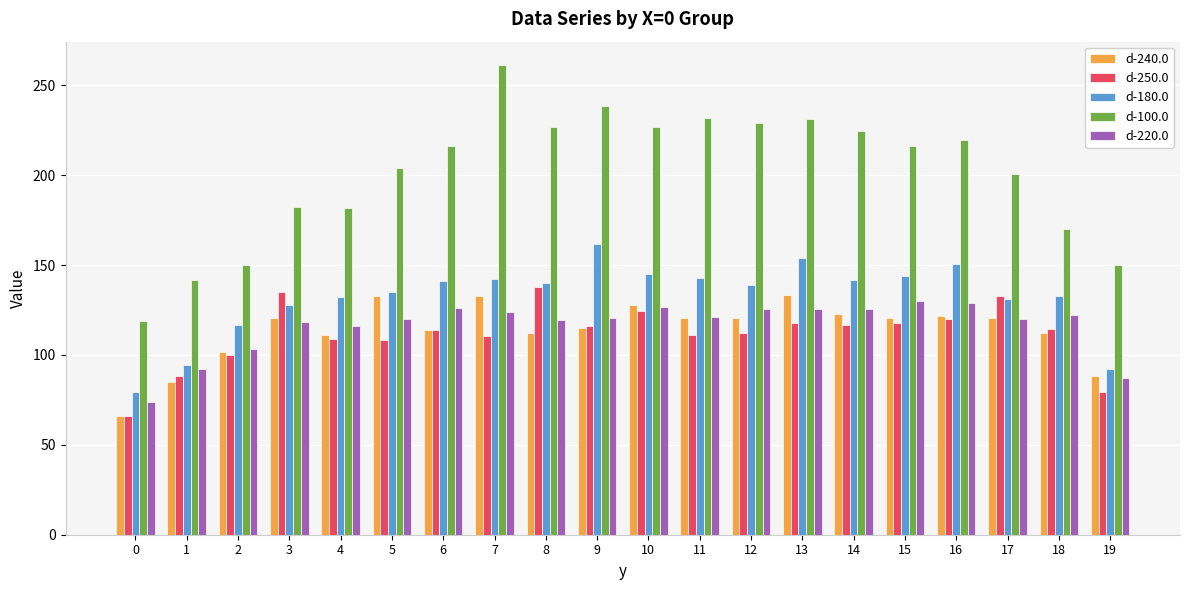

What is the maximum value for d-250.0?

138.0